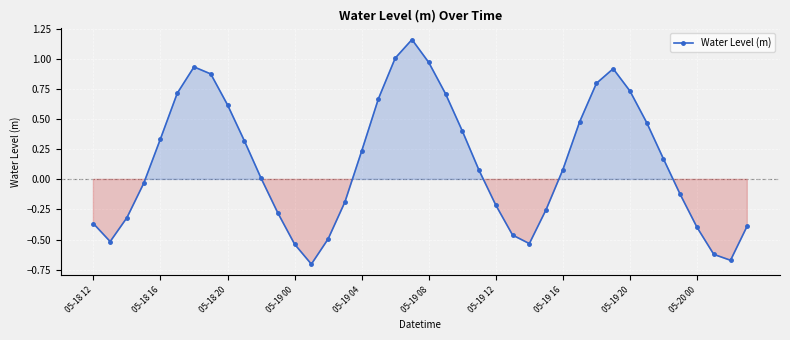

How many interior local peaks (higher than both neighbors) does the data have?

3